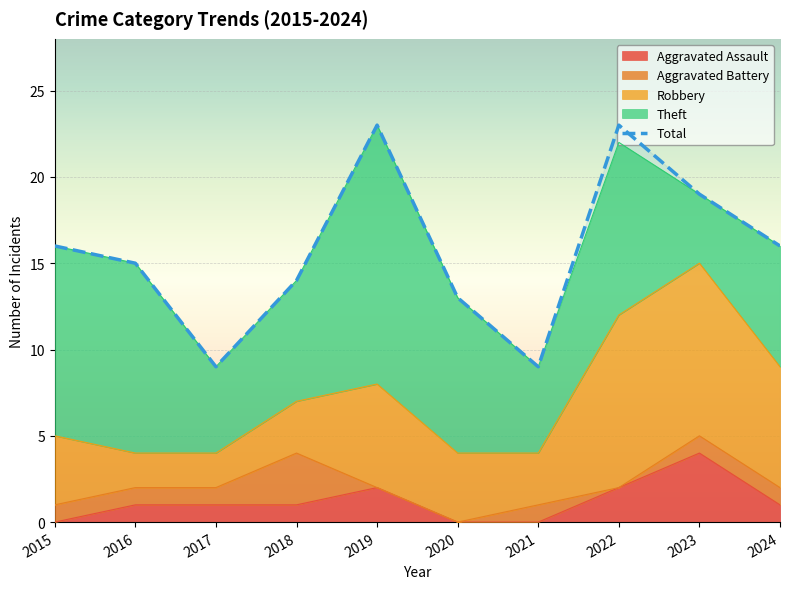

What are all the series names shown in the legend?

Aggravated Assault, Aggravated Battery, Robbery, Theft, Total